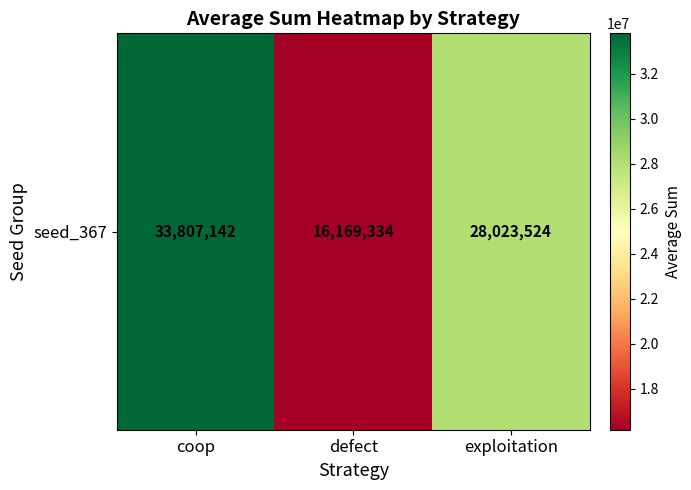

Rank the categories by value from lowest to highest.

defect, exploitation, coop